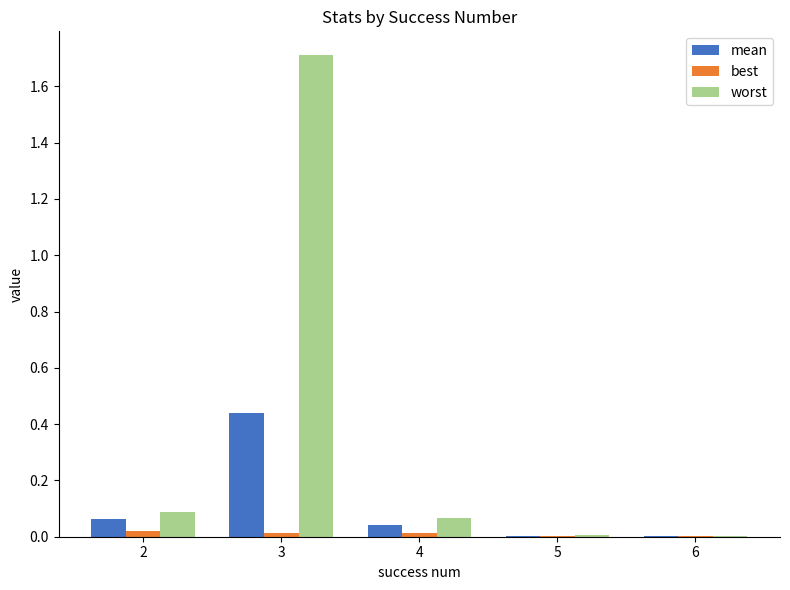

Which series changed the most between 3 and 6?

worst